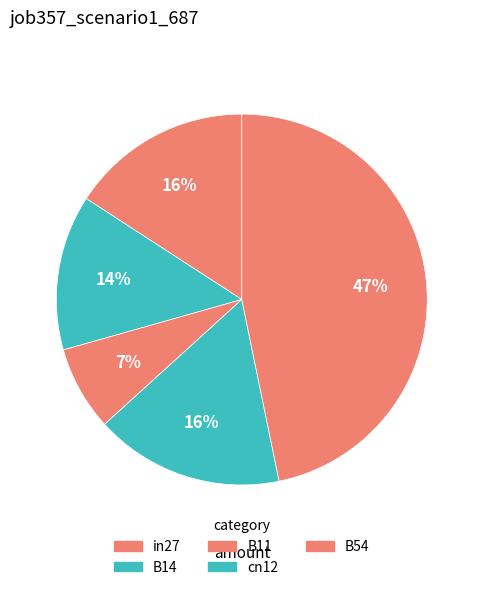

How many slices are in this pie chart?

5